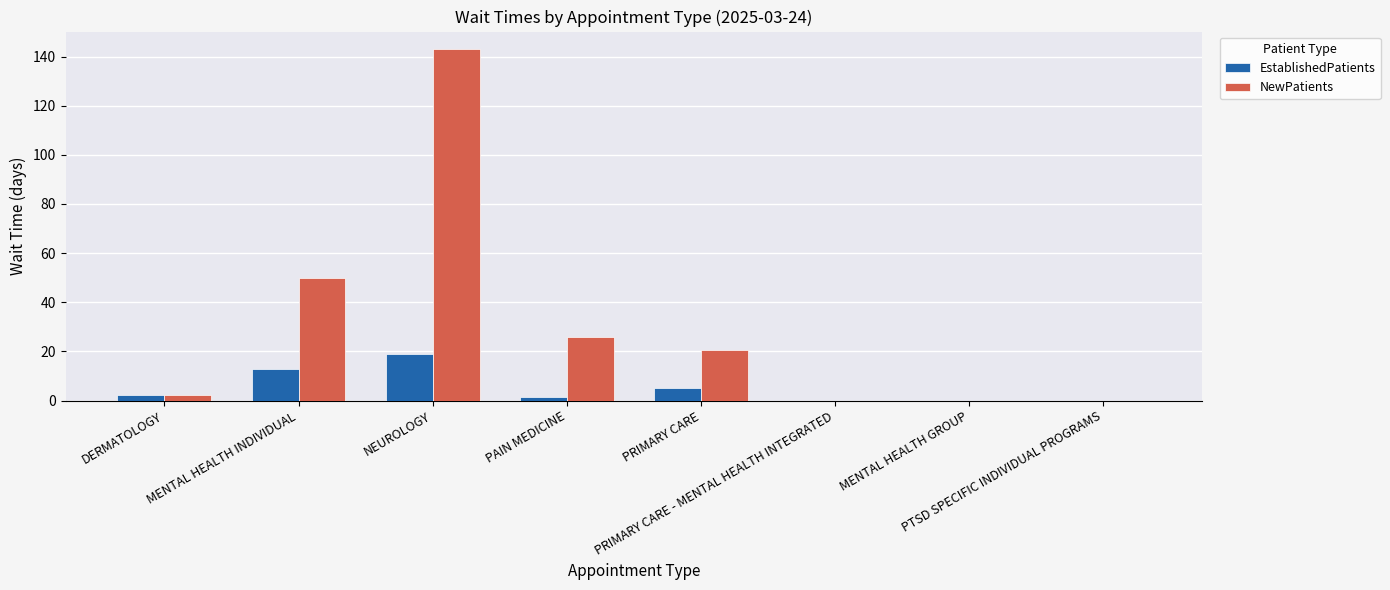

Does the chart contain stacked bars?

No